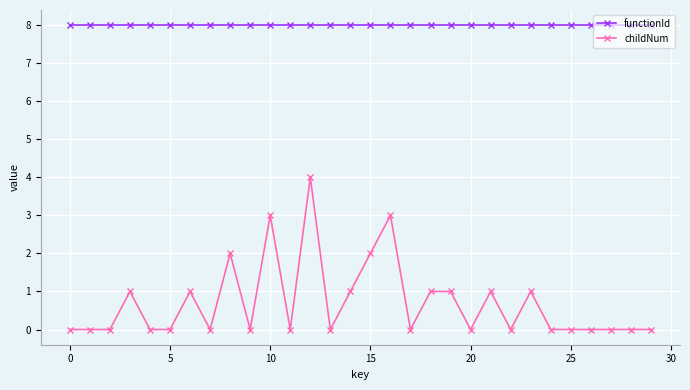

What is the minimum value for functionId?

8